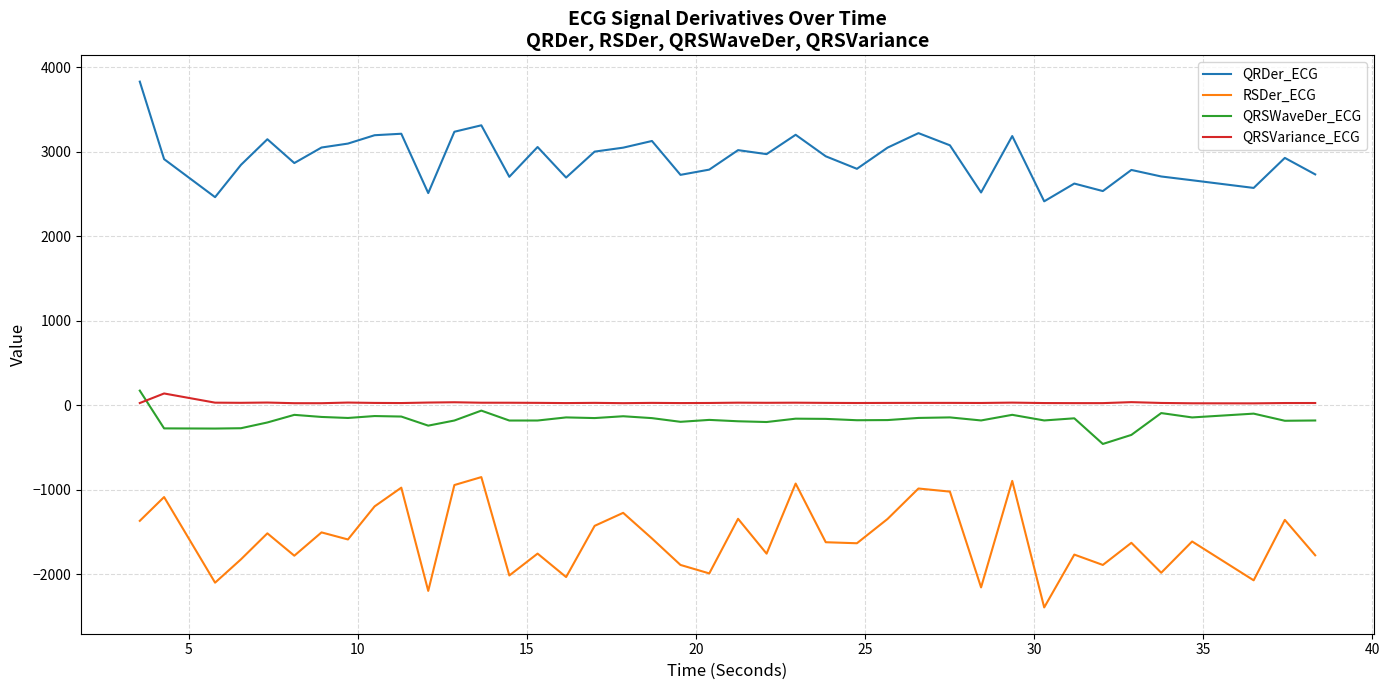

What is the maximum value shown in the chart?

3829.2